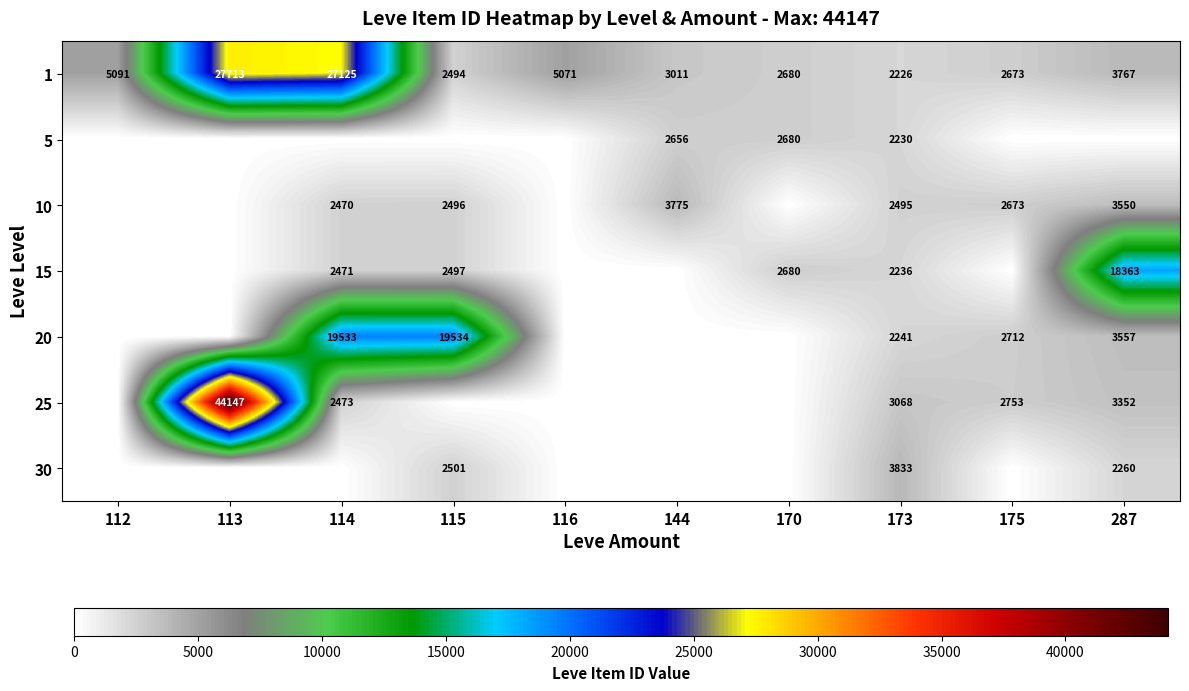

Is it true that 1 equals 1151 at 173?

False